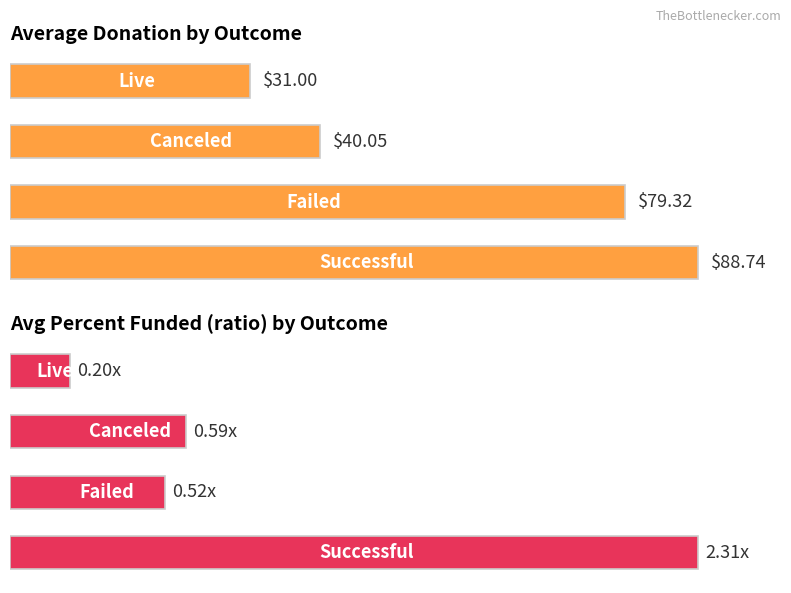

At which category is the sum across all series the highest?

successful